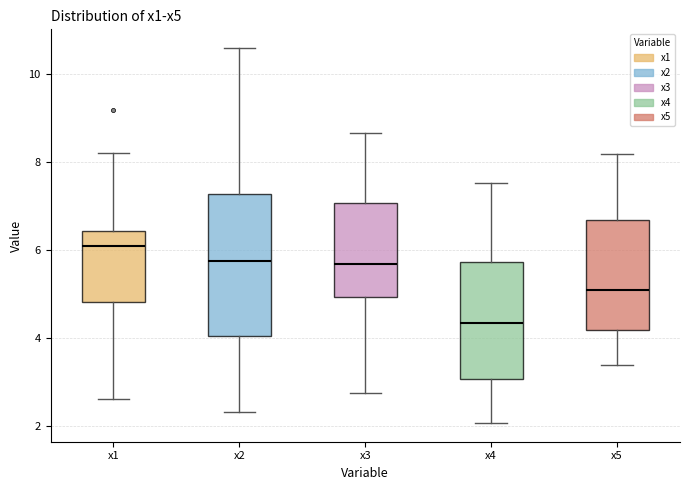

Which box has the lowest median line?

x4